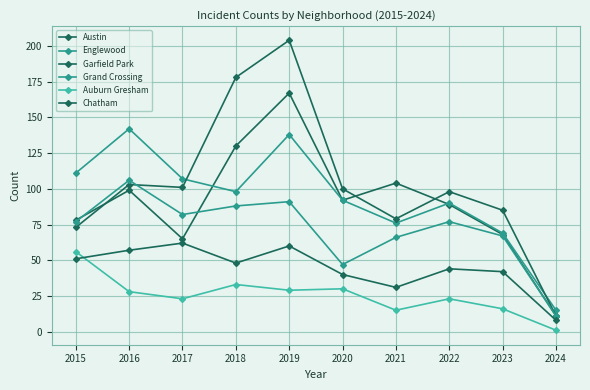

True or false: Grand Crossing and Englewood intersect in this chart.

False